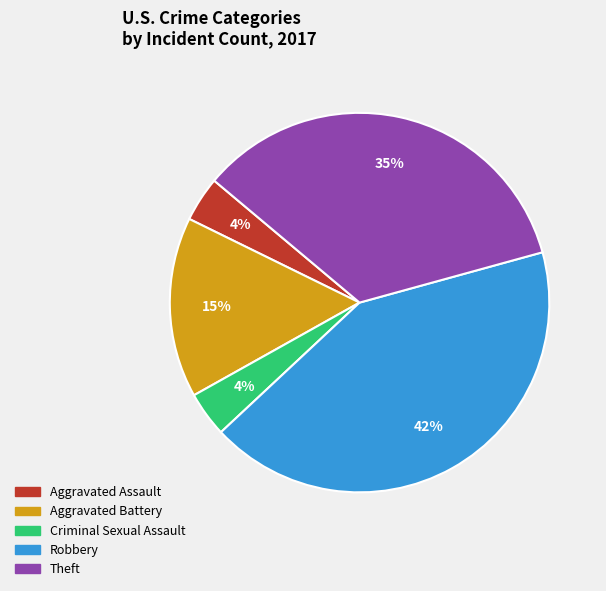

Approximately how many times larger is the value at Criminal Sexual Assault compared to Aggravated Assault?

1.0